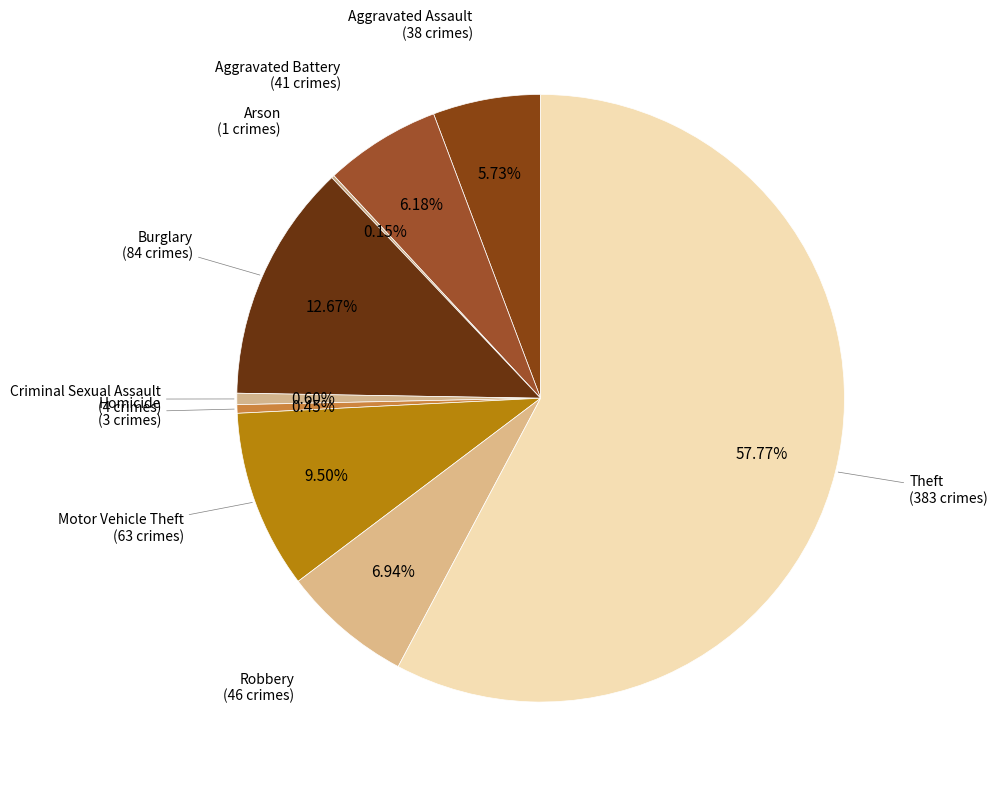

To the nearest percent, what is the average slice percentage?

11%